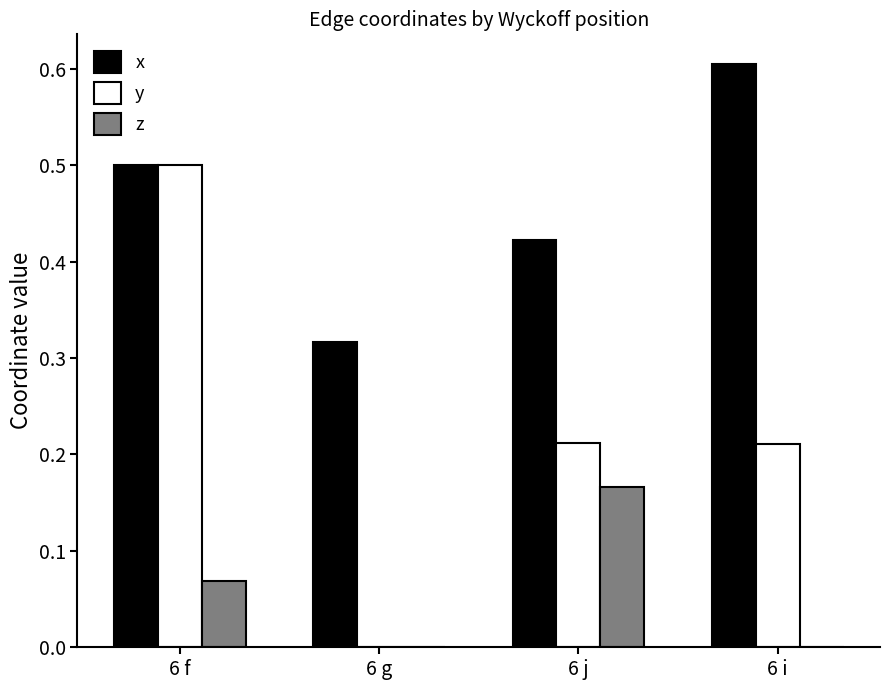

At which label does z reach its peak?

6 j